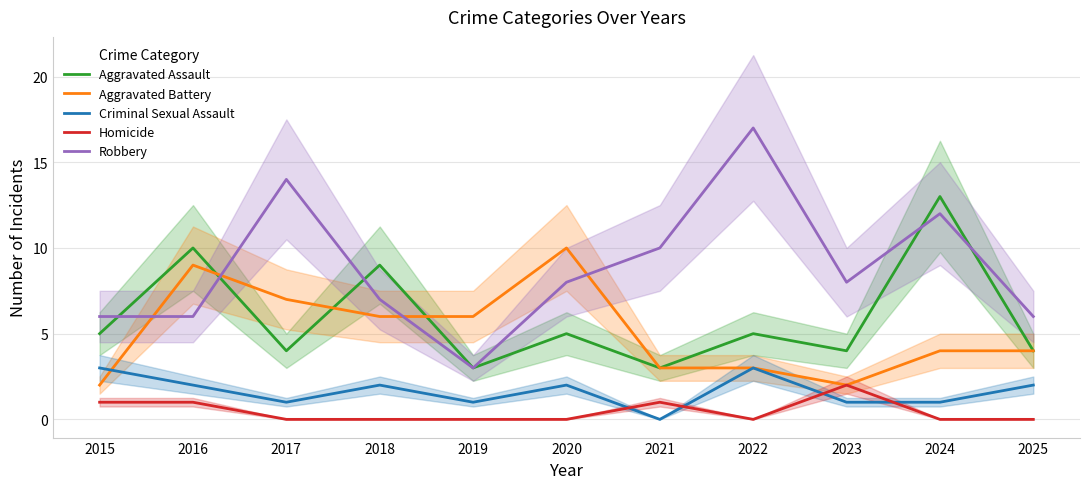

True or false: Homicide has more than 2 interior local peaks.

False